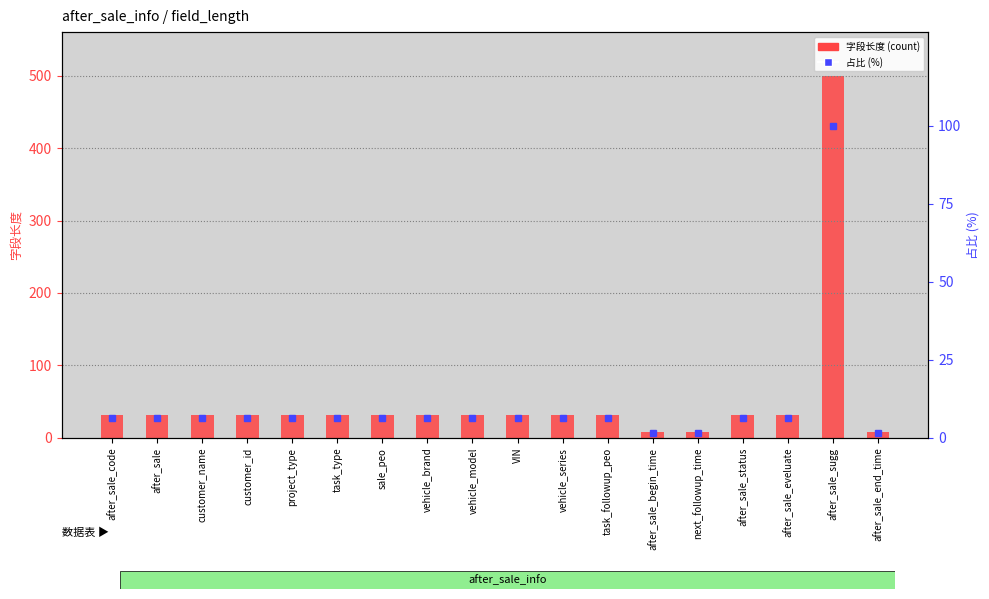

What is the label of the 12th bar from the right?

sale_peo